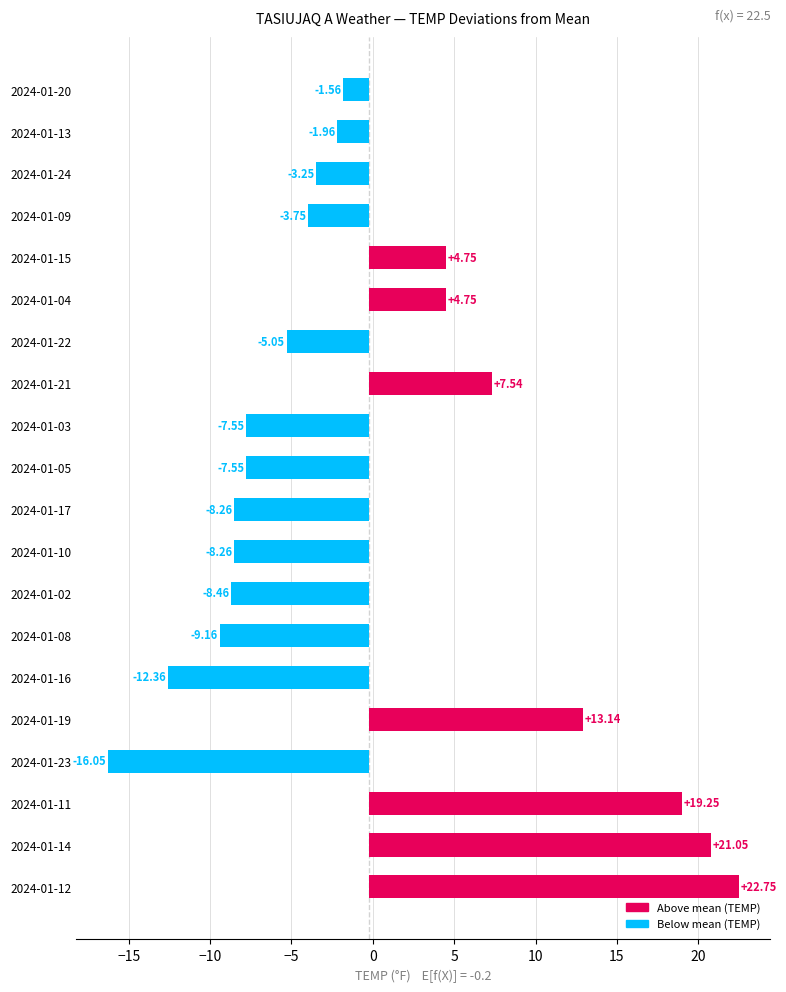

Reading right to left, transcribe all the data shown in this chart.

-1.6	-2.0	-3.3	-3.8	4.7	4.7	-5.1	7.5	-7.6	-7.6	-8.3	-8.3	-8.5	-9.2	-12.4	13.1	-16.1	19.2	21.0	22.7